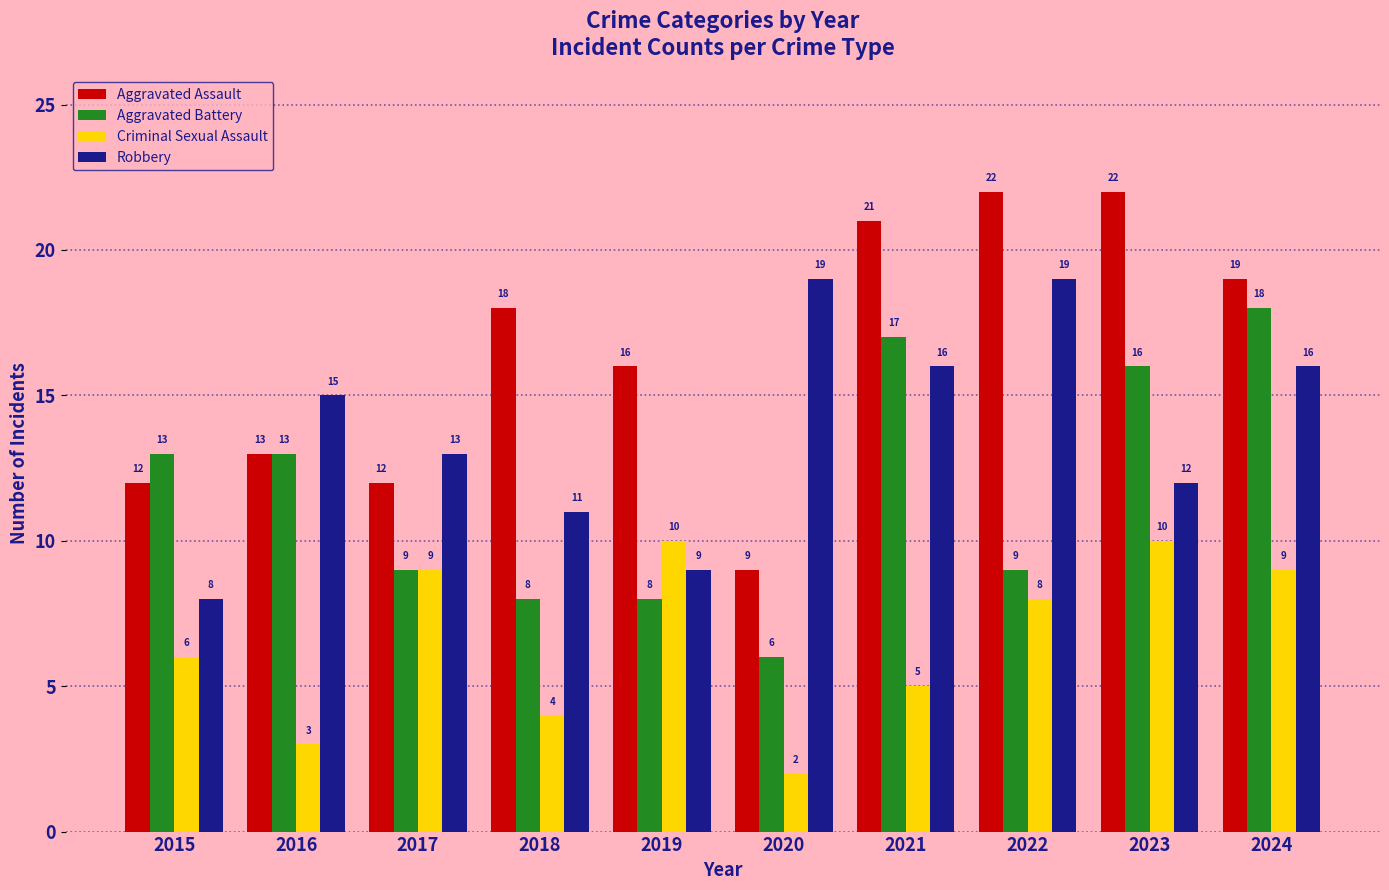

The Robbery series shows 33 at 2022. True or false?

False